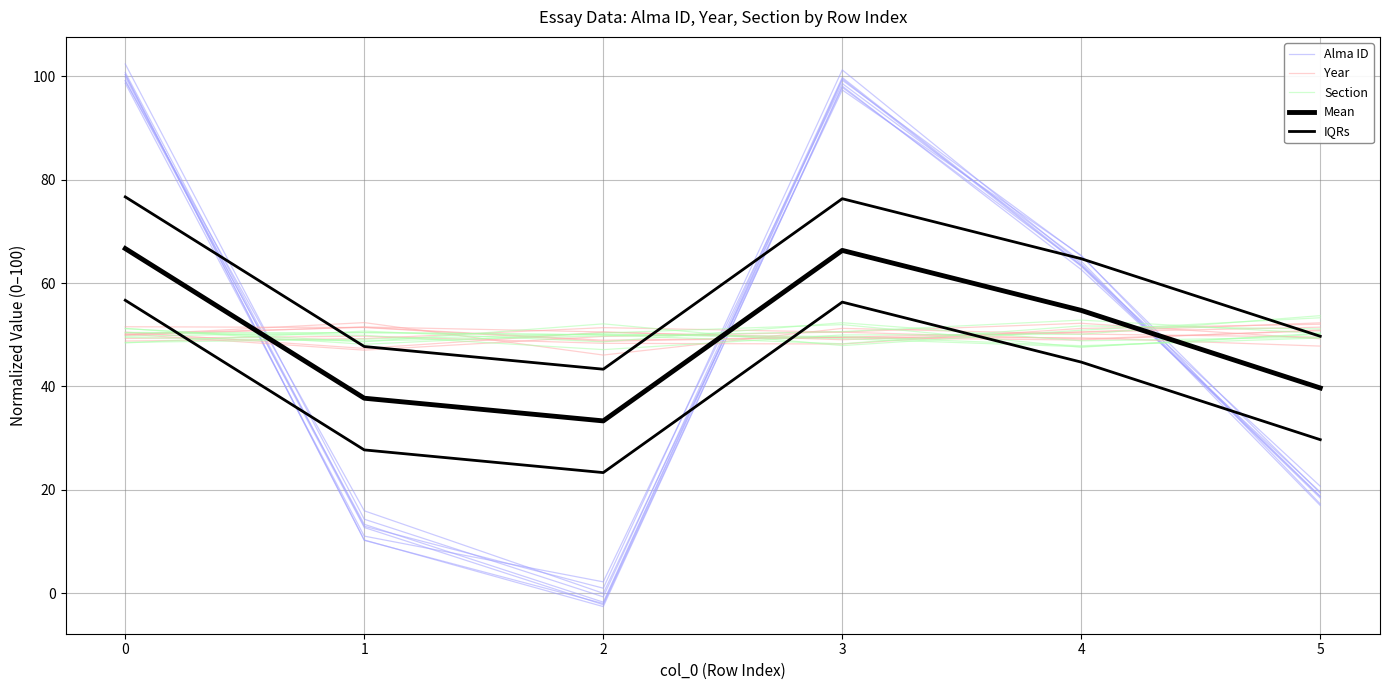

Where is the first local minimum for Section?

4